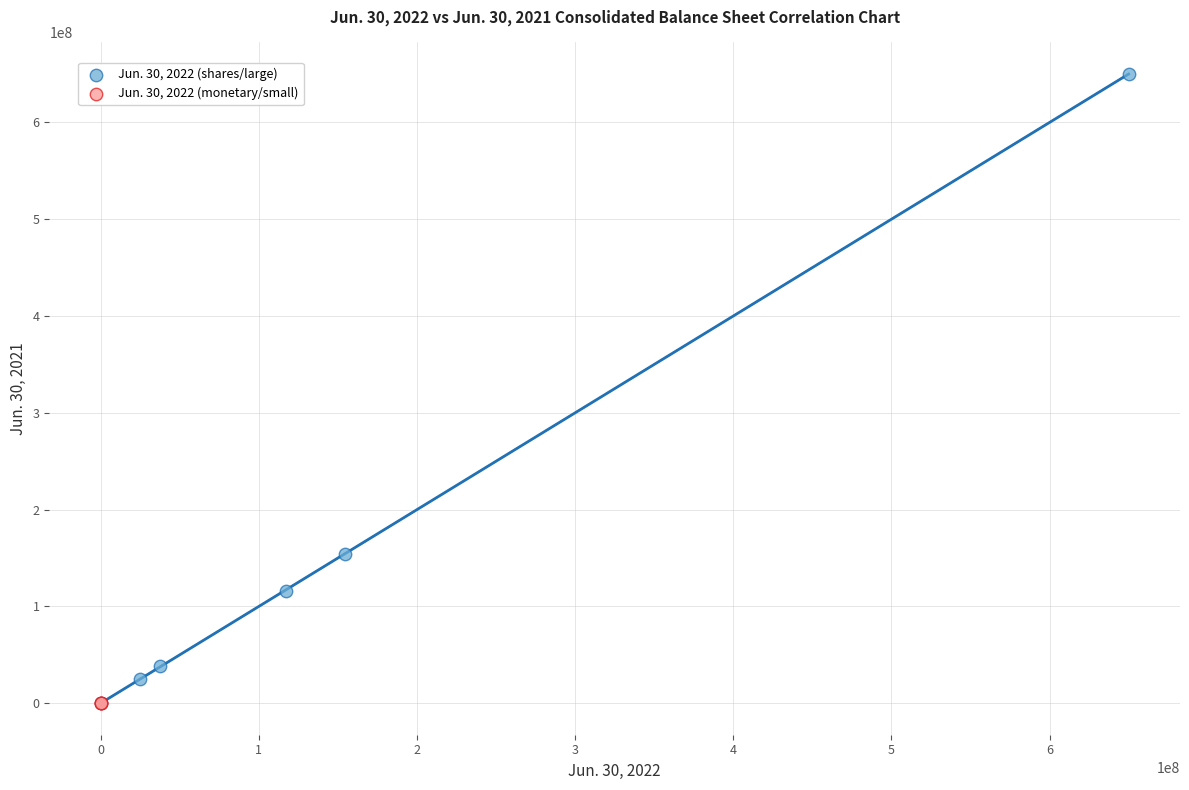

Which series has the largest Y range (max minus min)?

Jun. 30, 2022 (shares/large)